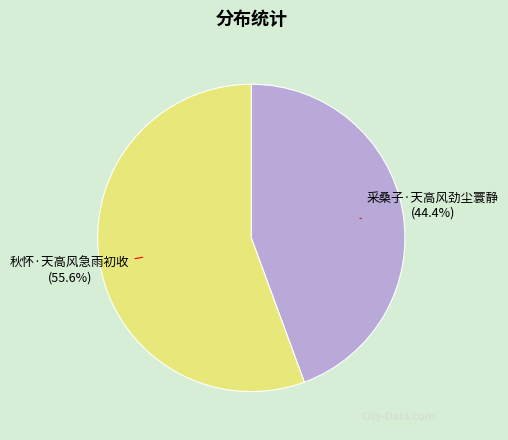

What is the ratio of the value at 秋怀·天高风急雨初收 to the value at 采桑子·天高风劲尘寰静?

1.3